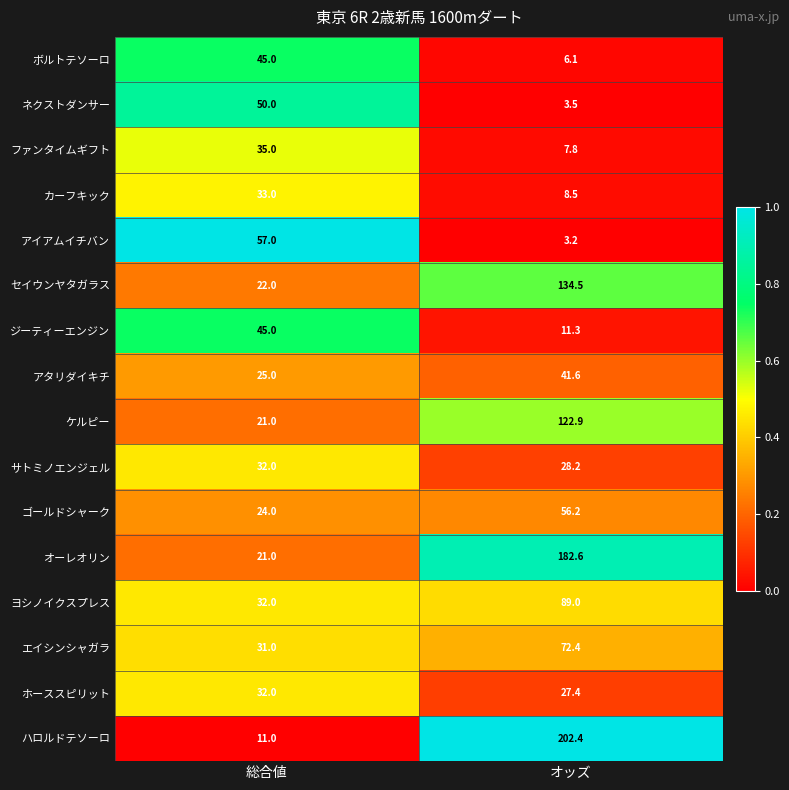

Is it true that アタリダイキチ equals 69.2 at オッズ?

False